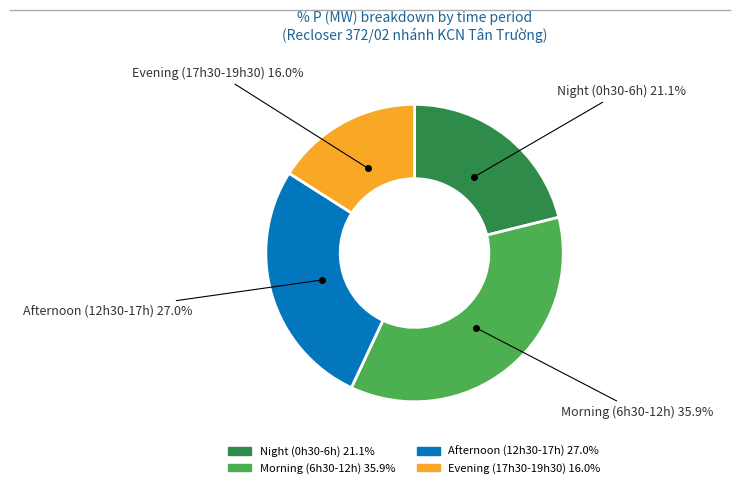

Is there any slice that represents more than half of the pie?

No